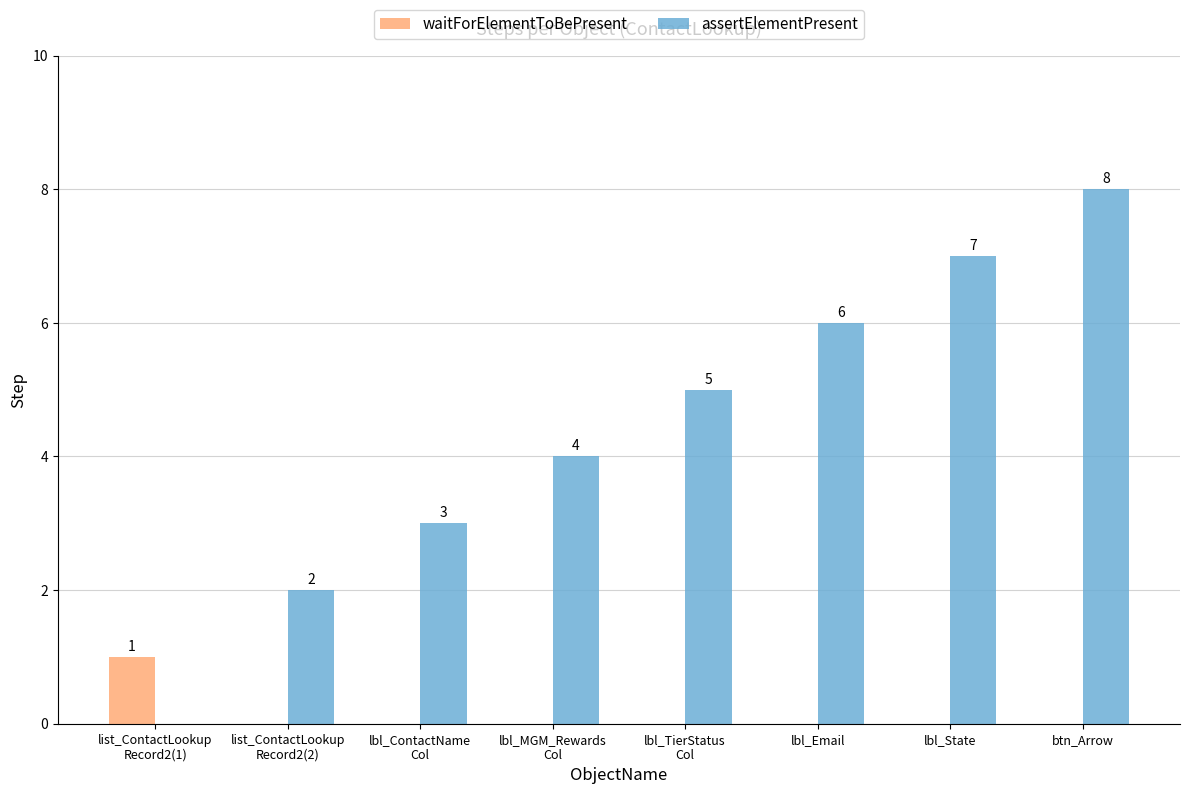

How many waitForElementToBePresent values are between 0 and 1?

8